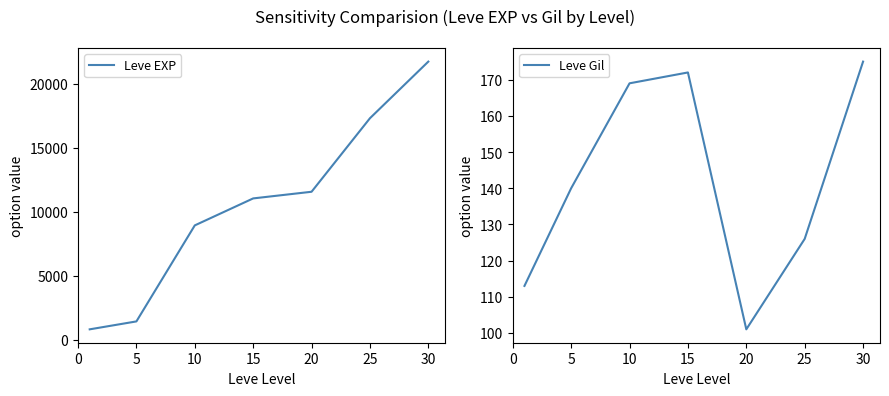

What is the value of the Leve Gil point at the 1st from the left?

113